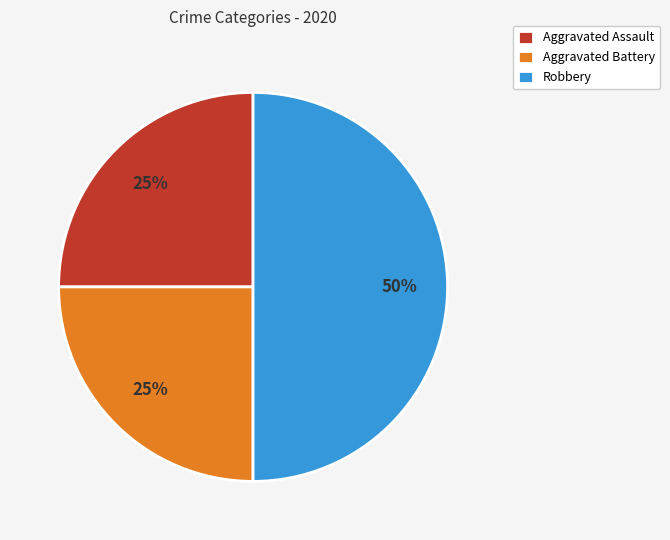

What is the largest slice in the pie chart?

Robbery